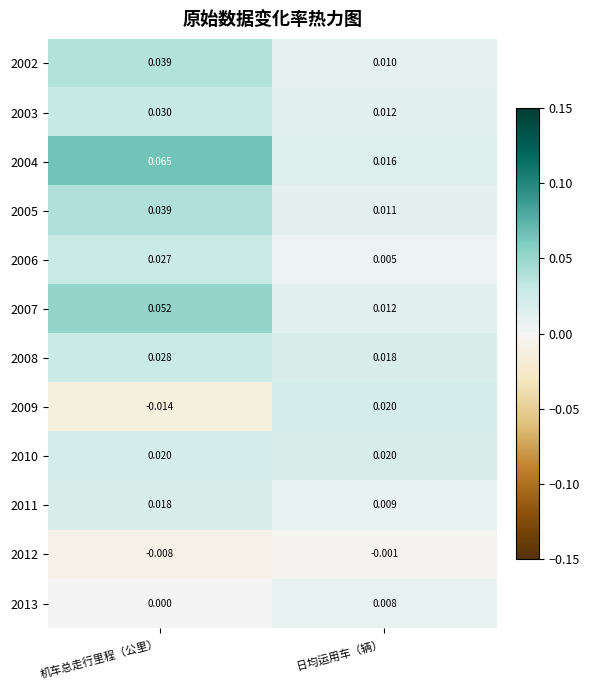

At which category is the sum across all series the highest?

机车总走行里程（公里）